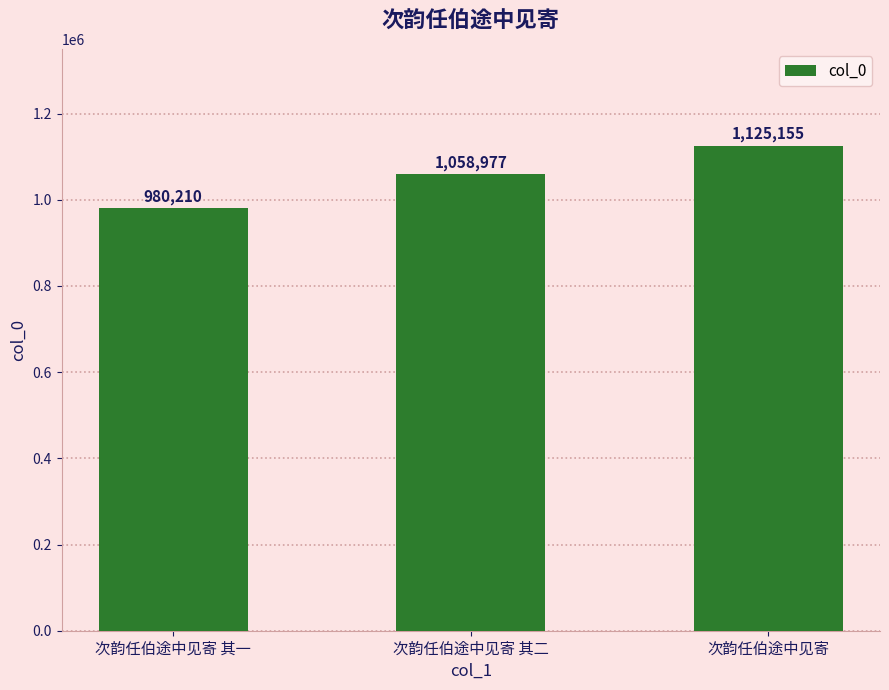

Between 次韵任伯途中见寄 其二 and 次韵任伯途中见寄, which is larger?

次韵任伯途中见寄